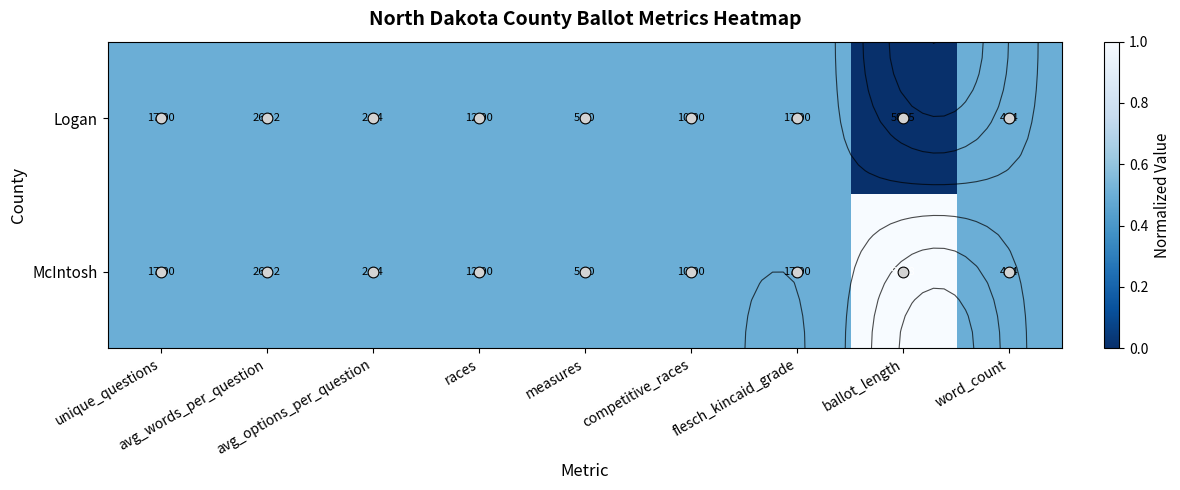

What is the difference between the maximum and minimum values in the Logan series?

0.5